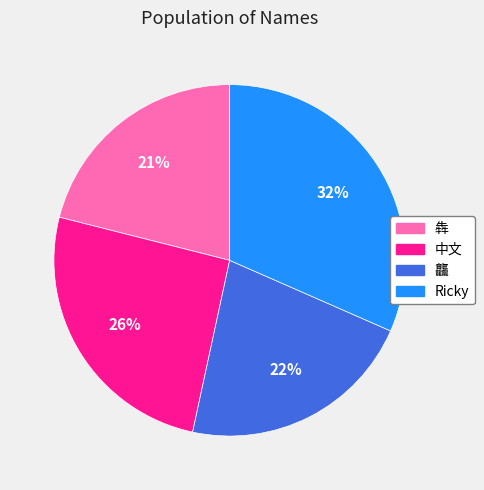

Combined, do 中文 and 犇 account for over 50%?

No